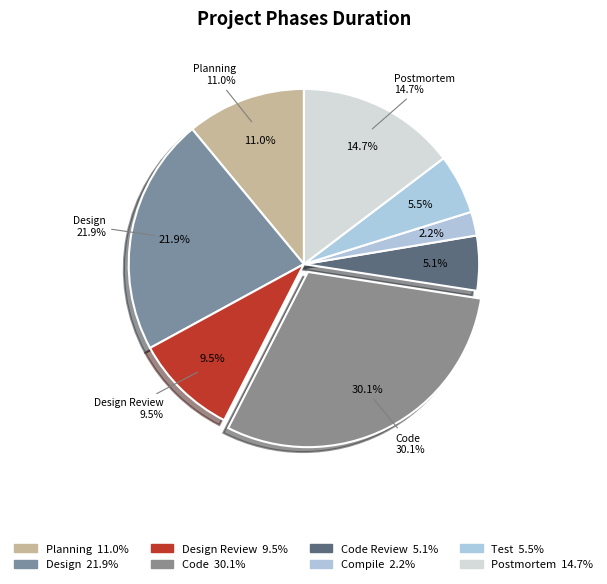

Which category has the biggest portion of the pie?

Code